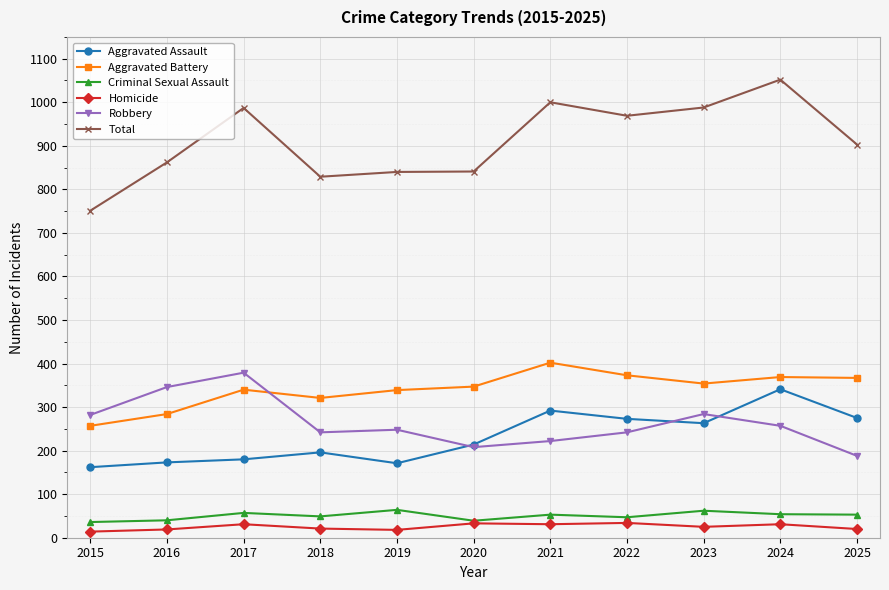

What is the difference between the maximum and minimum values in the Robbery series?

191